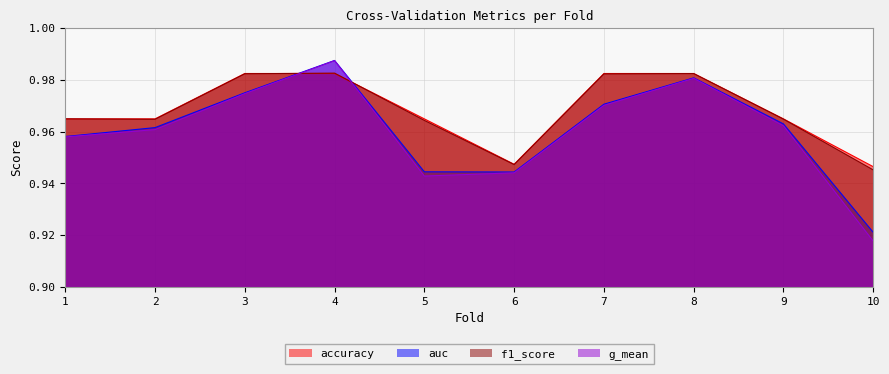

Count the number of categories in the chart.

10